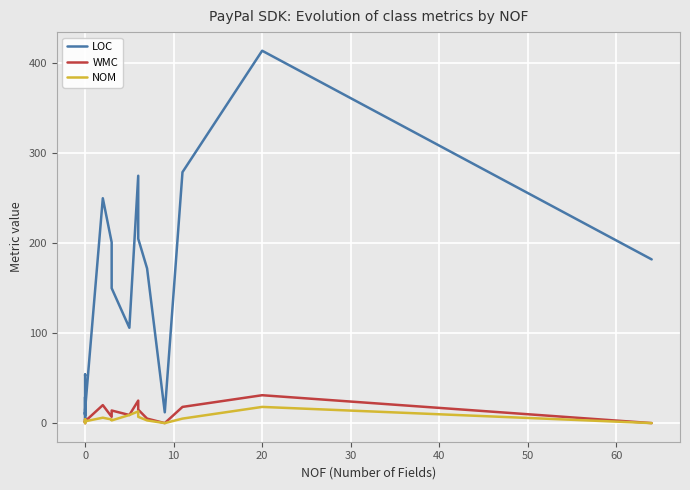

True or false: WMC and LOC intersect in this chart.

False